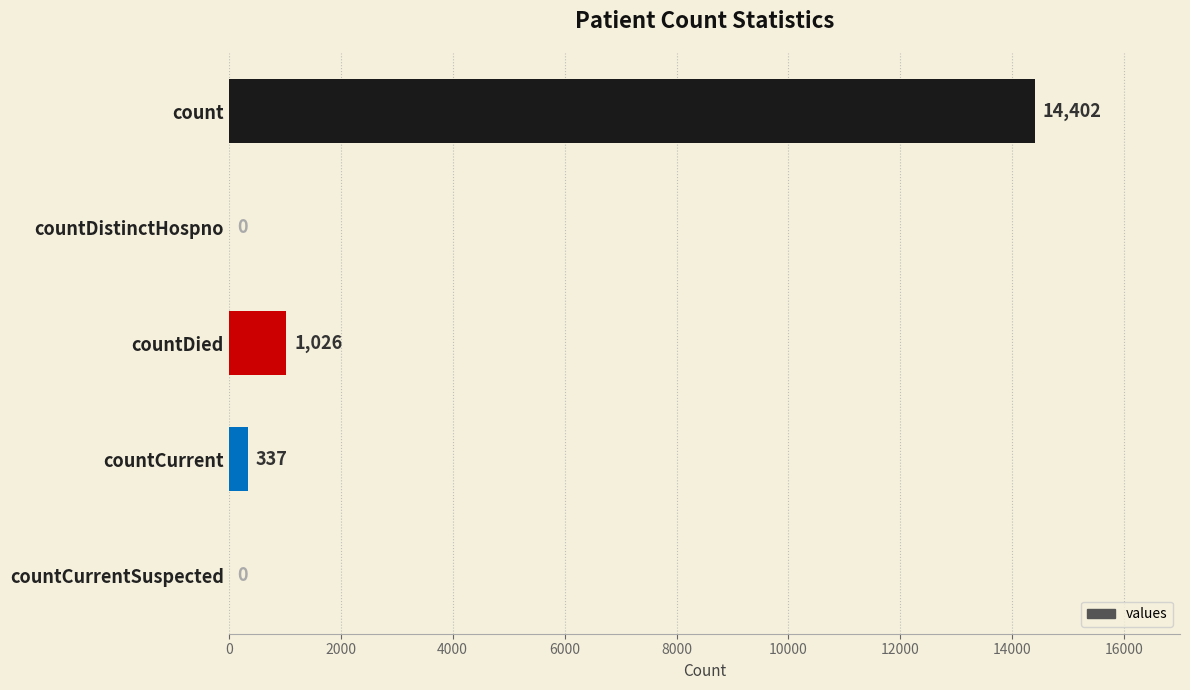

What is the sum of all values?

15765